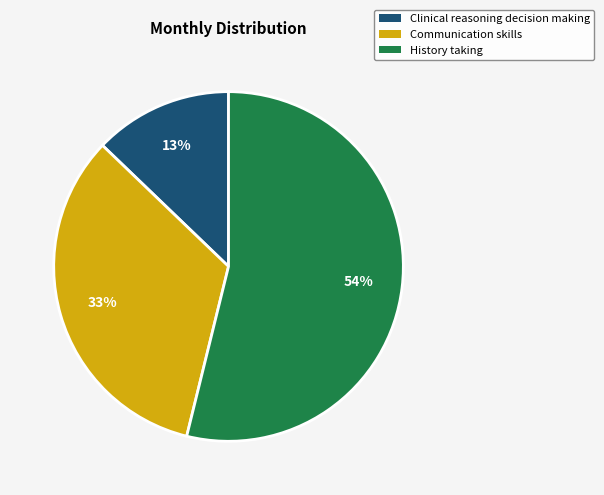

Is there a majority slice in this chart?

Yes